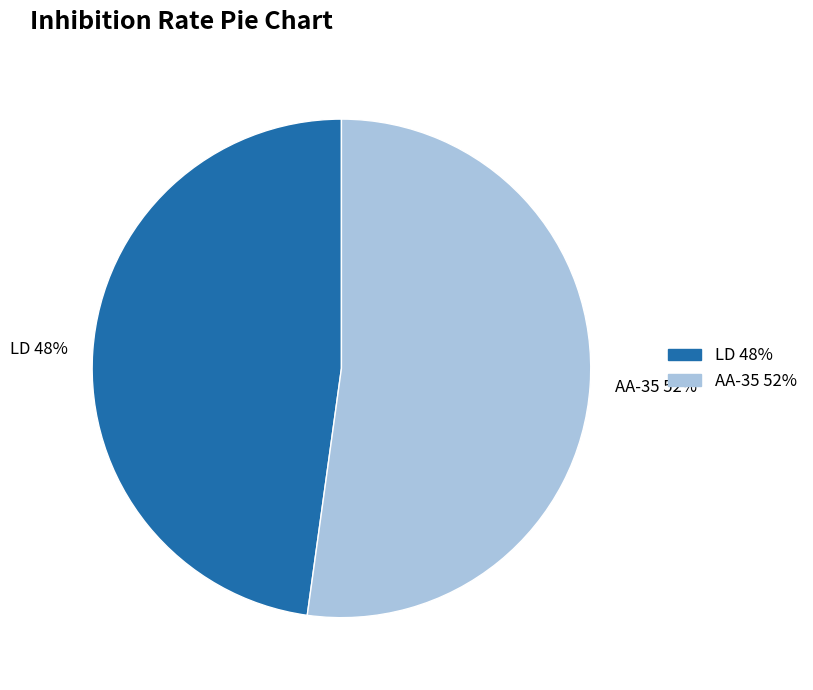

Is the sum of LD and AA-35 greater than half?

Yes